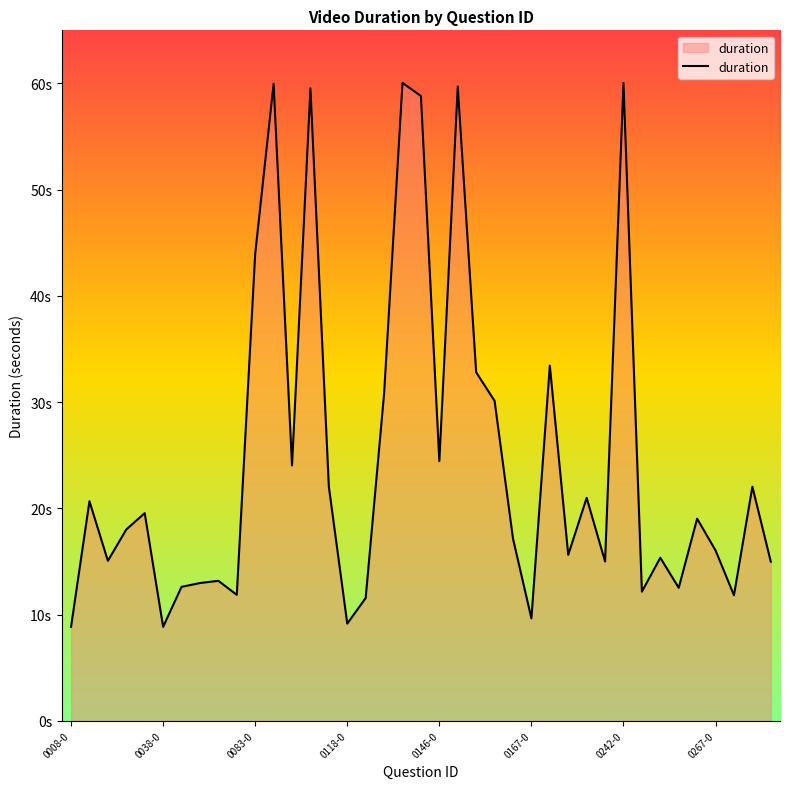

Which category has the lowest value across all series?

0008-0